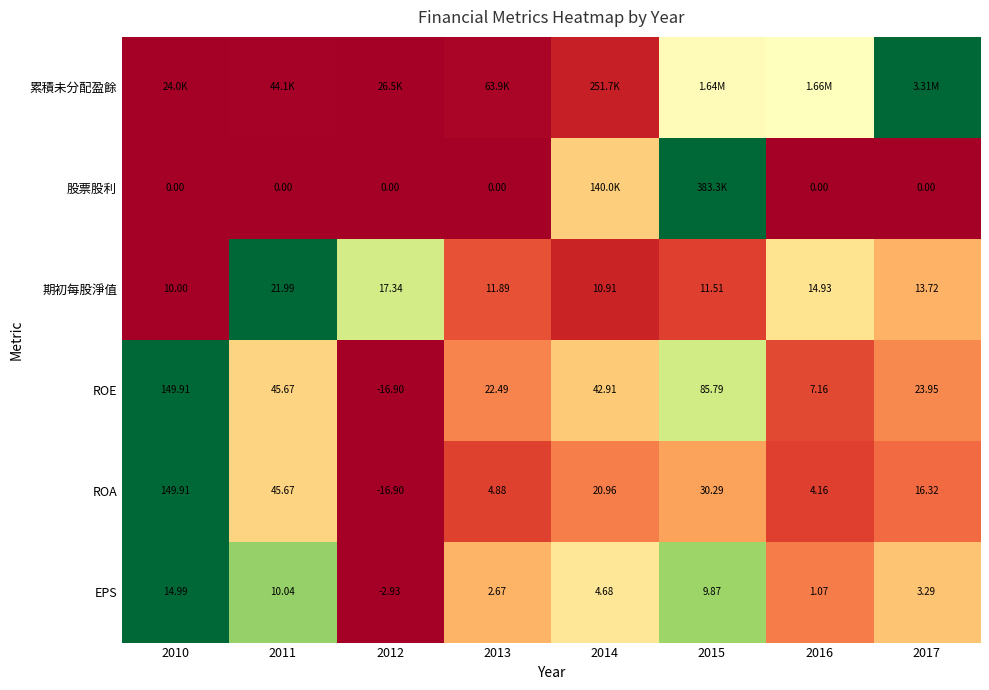

Is the value of ROA at 2012 greater than the value of 期初每股淨值 at 2016?

No